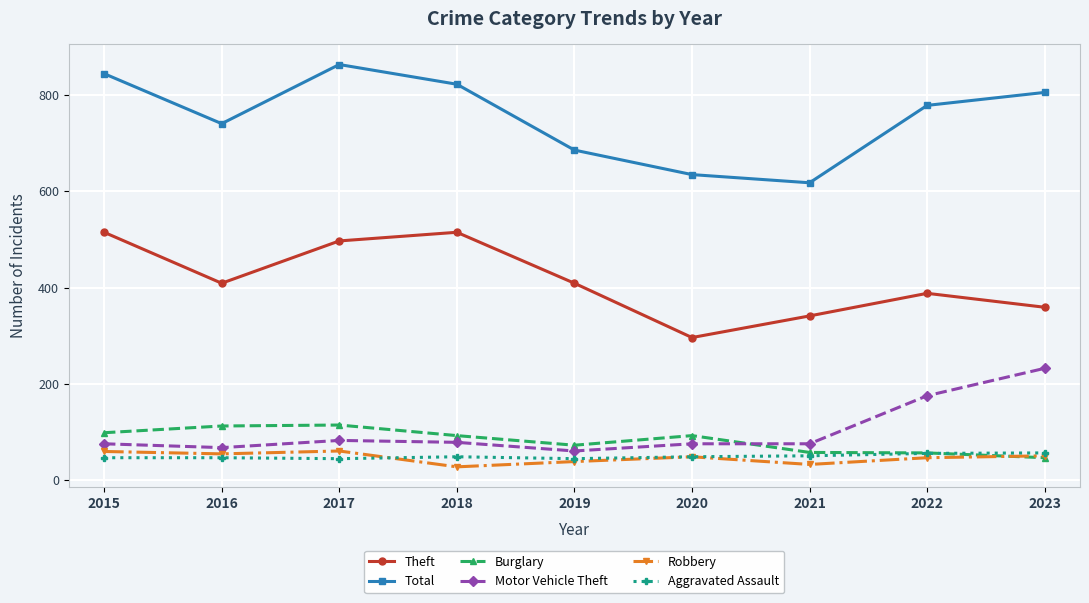

What is the maximum value for Burglary?

114